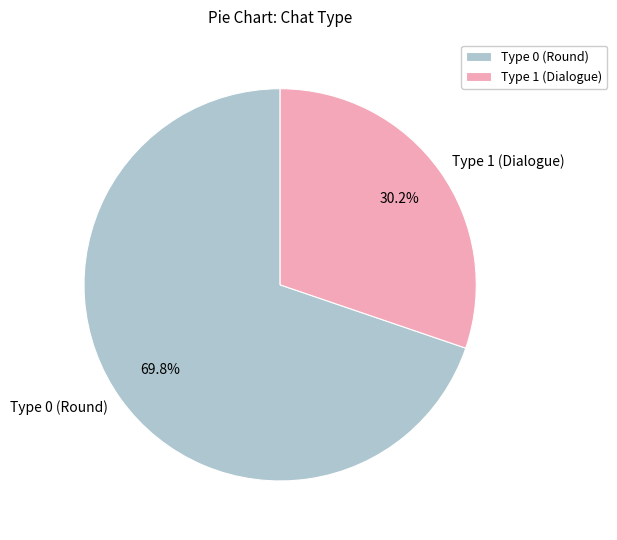

Combined, what portion of the pie is Type 1 (Dialogue) and Type 0 (Round)?

100.0%